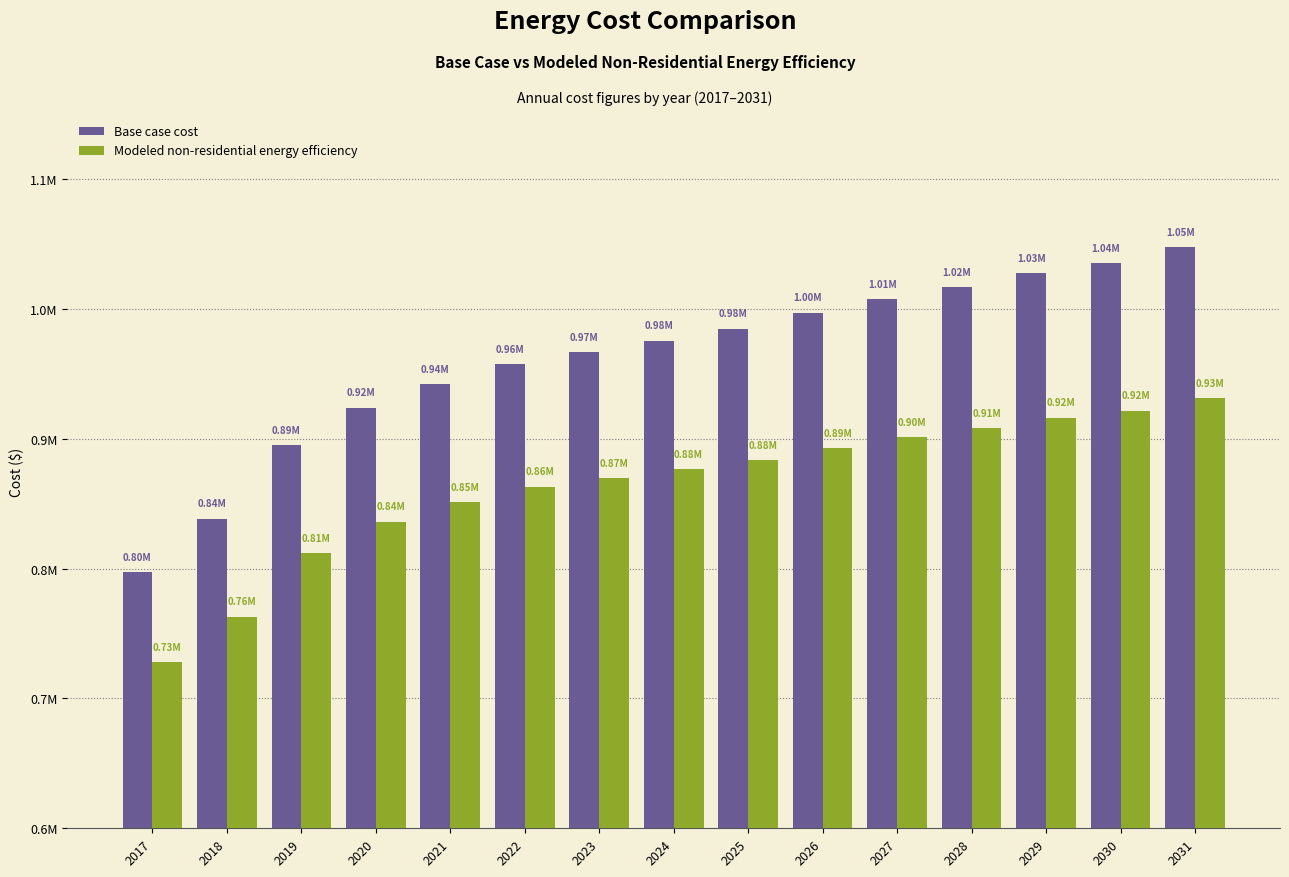

Is the value of Base case cost at 2025 greater than the value of Modeled non-residential energy efficiency at 2025?

Yes